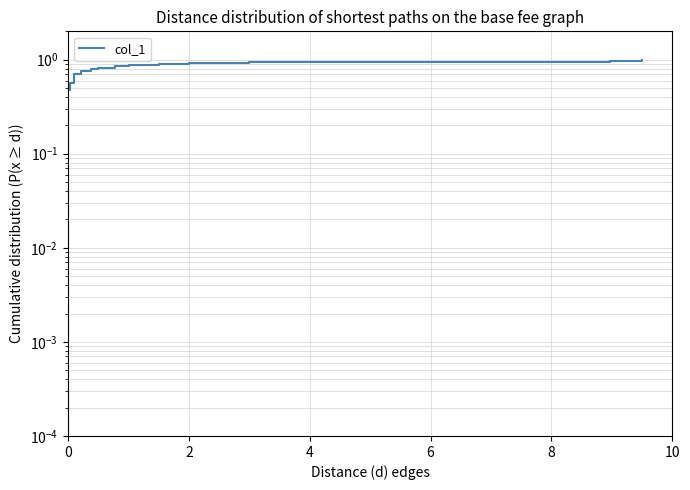

True or false: the data shows 1.6 at 11.

False